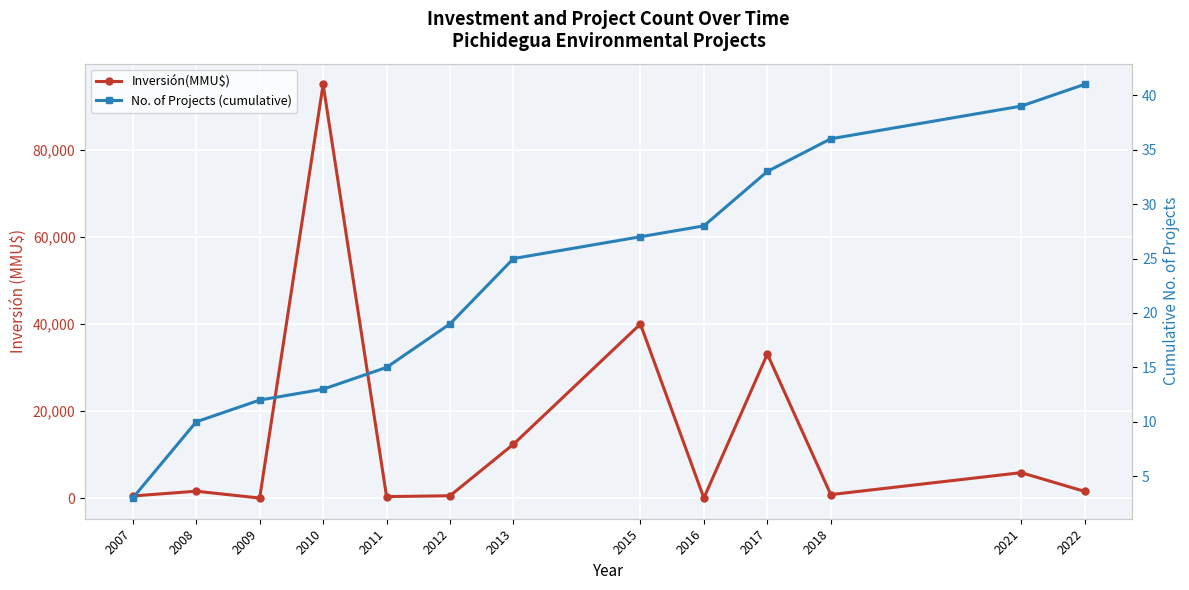

True or false: No. of Projects (cumulative) has more than 1 interior local peaks.

False